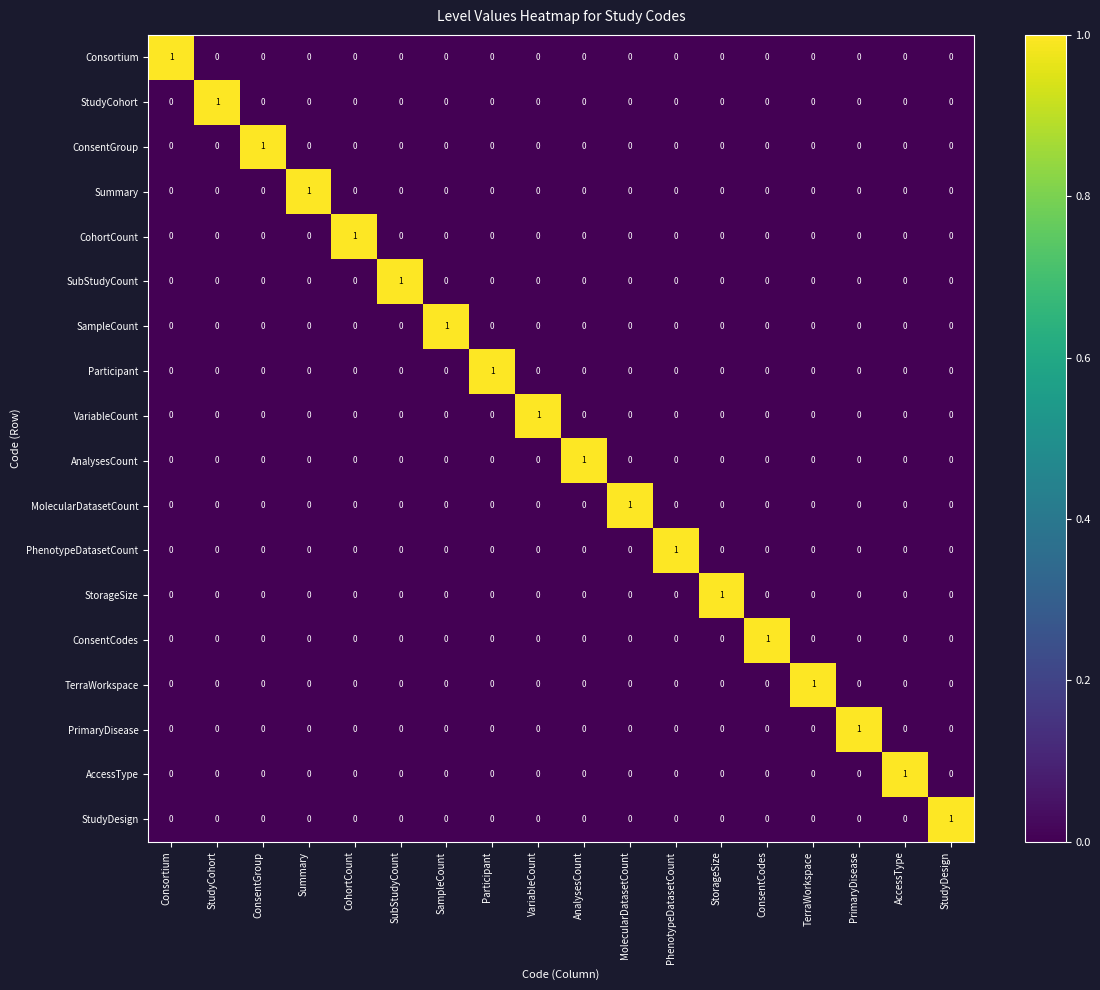

The value of AccessType at AccessType is 2. True or false?

False